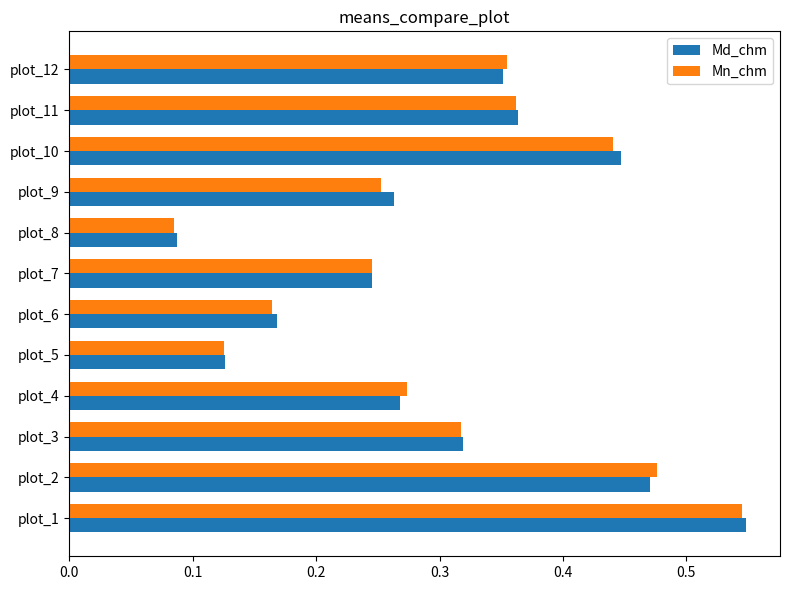

Which label corresponds to the smallest value in the chart?

plot_8